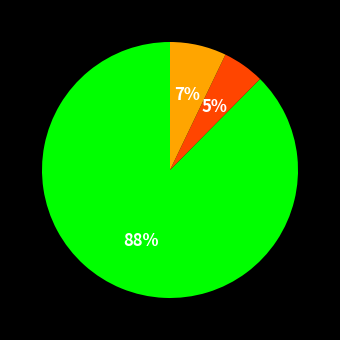

Does any single category account for the majority?

Yes